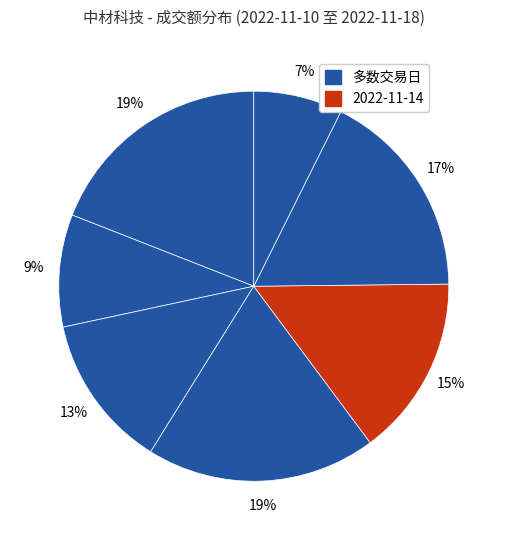

How many segments does this pie chart have?

7